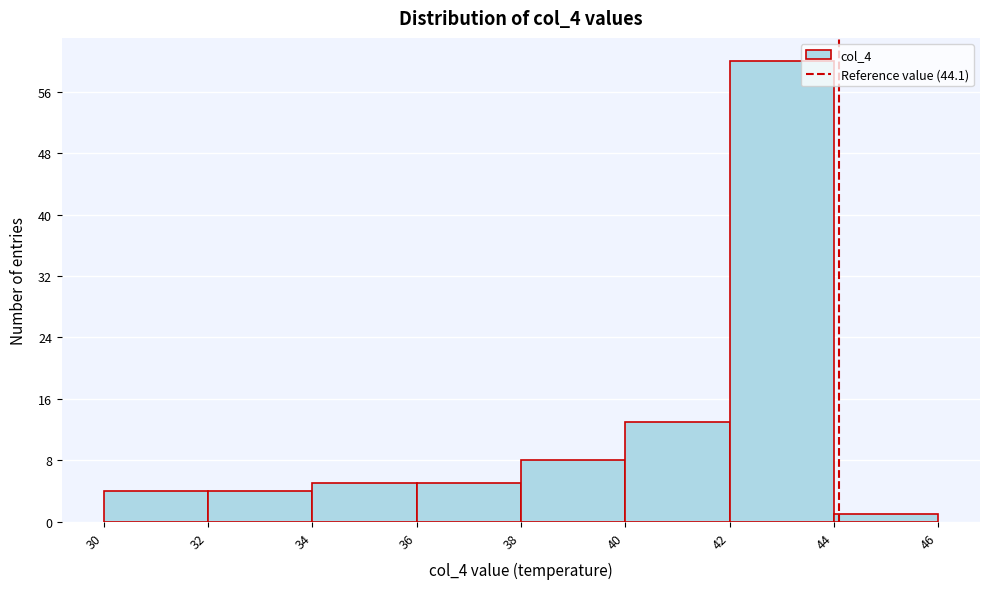

How tall is the bar that spans 32 to 34 on the x-axis? The values are not printed on the chart, so give them approximately, as read against the axis.

4